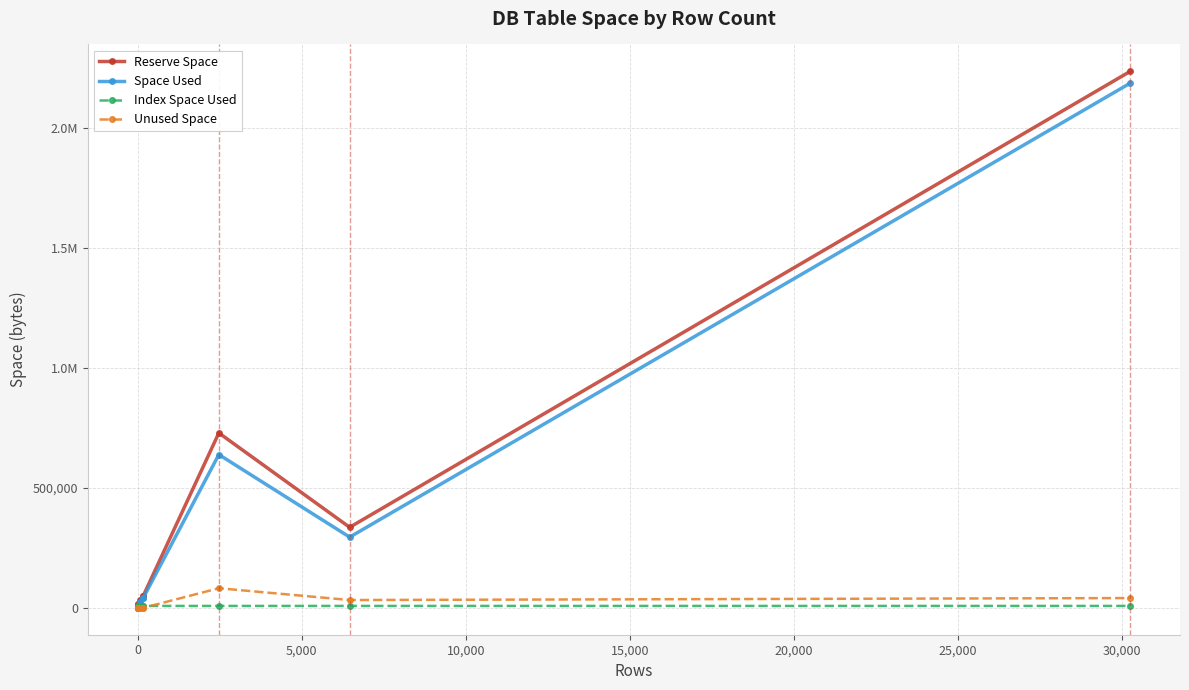

How many interior local valleys does the Reserve Space series have?

1